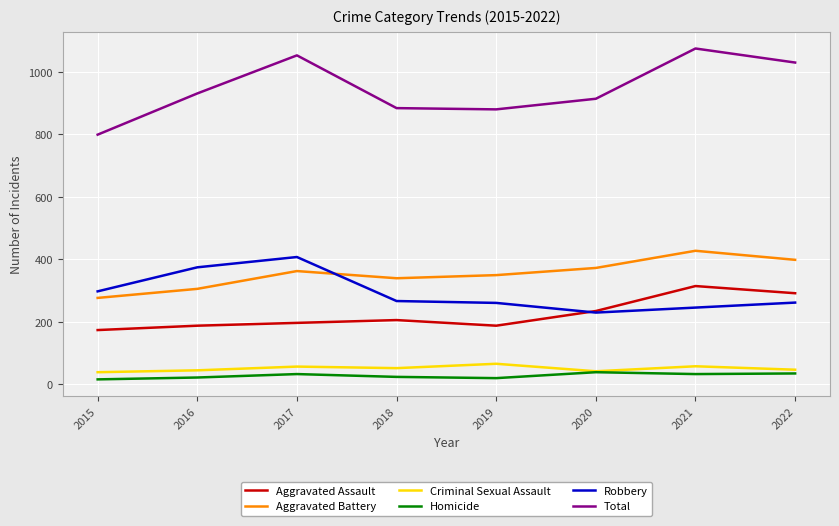

Which series has the largest range (max minus min)?

Total